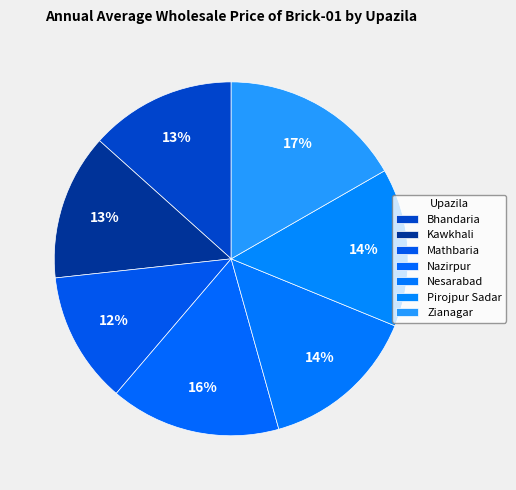

To the nearest percent, what portion does Bhandaria represent?

13%